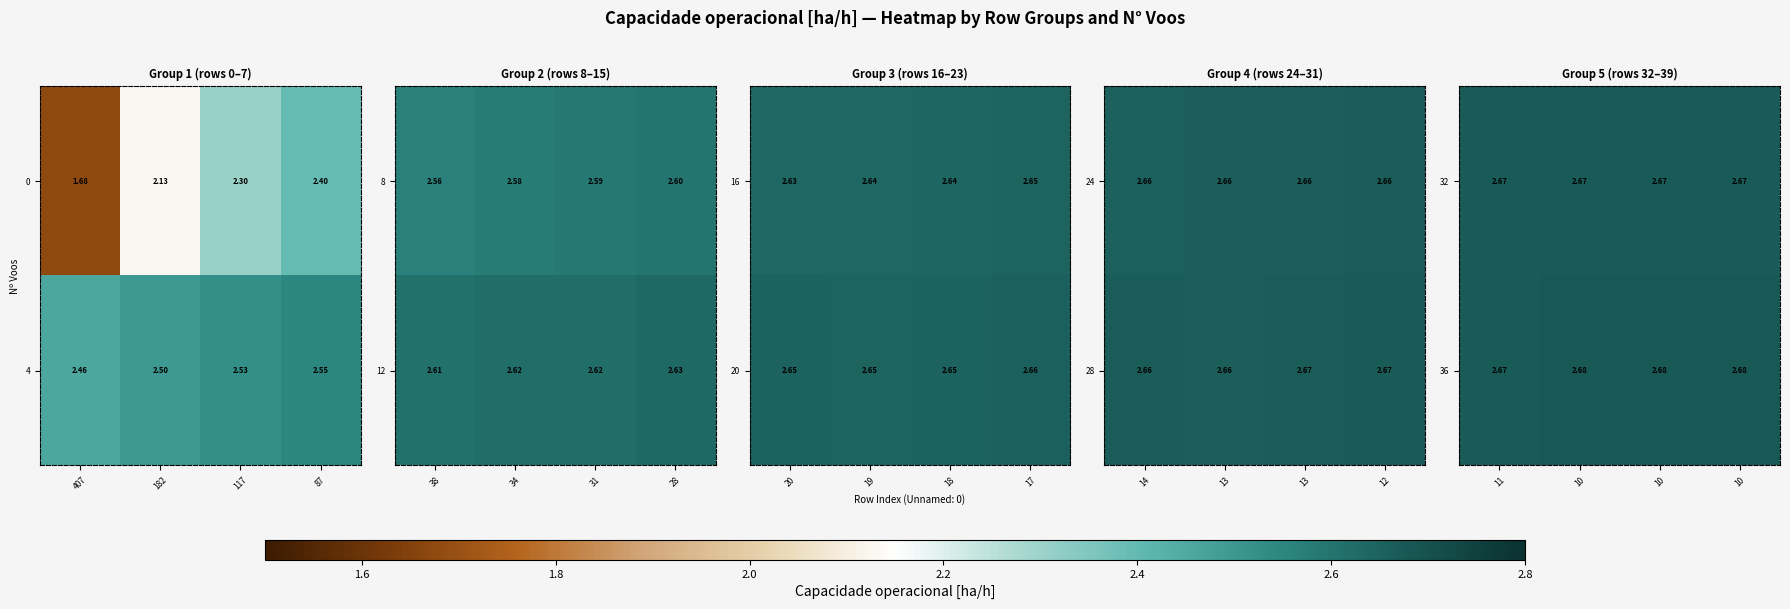

List the series in order of their overall mean, highest first.

36, 32